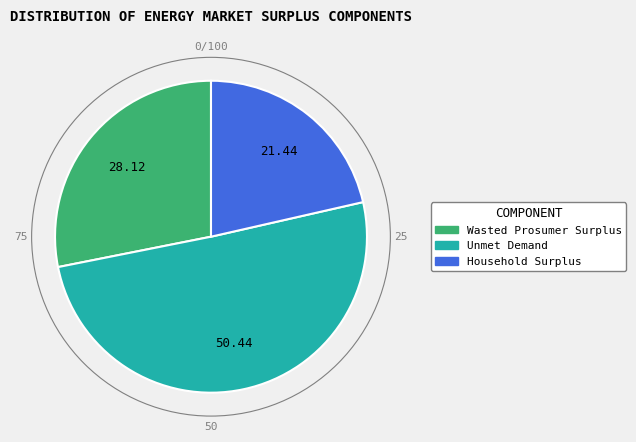

How many slices are in this pie chart?

3